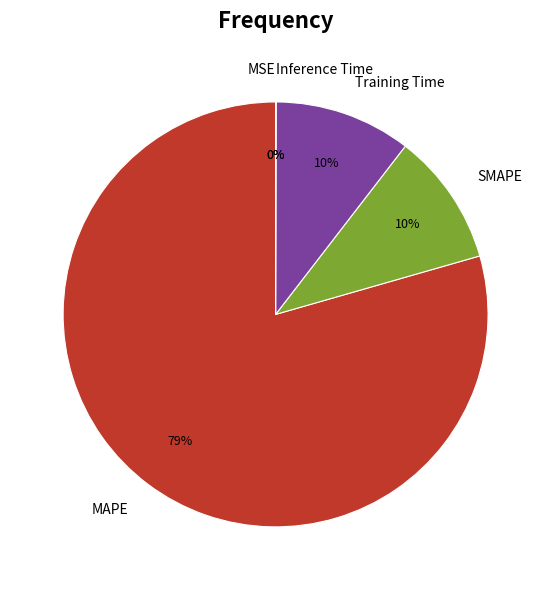

Is the sum of Training Time and SMAPE greater than half?

No